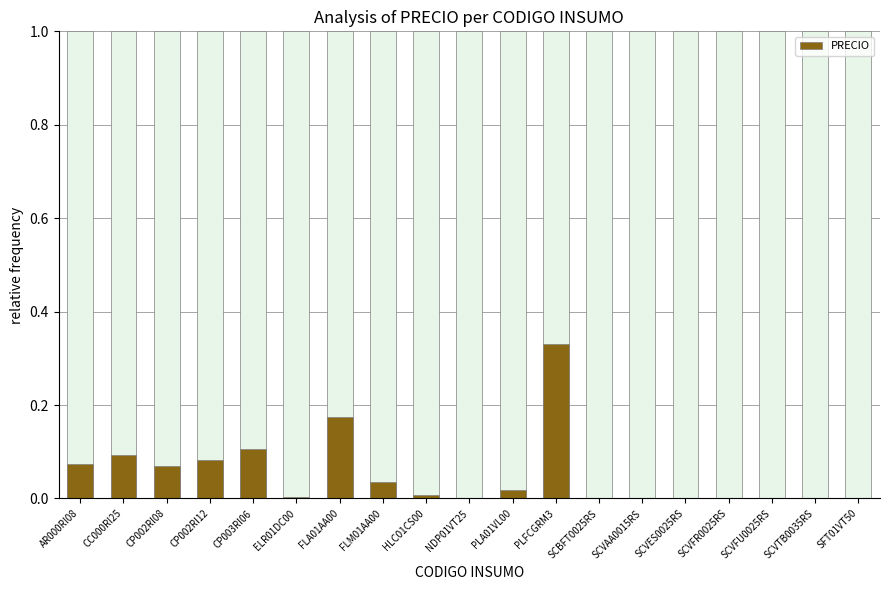

Reading left to right, what are all the values shown in this chart?

0.1	0.1	0.1	0.1	0.1	0.0	0.2	0.0	0.0	0.0	0.0	0.3	0.0	0.0	0.0	0.0	0.0	0.0	0.0